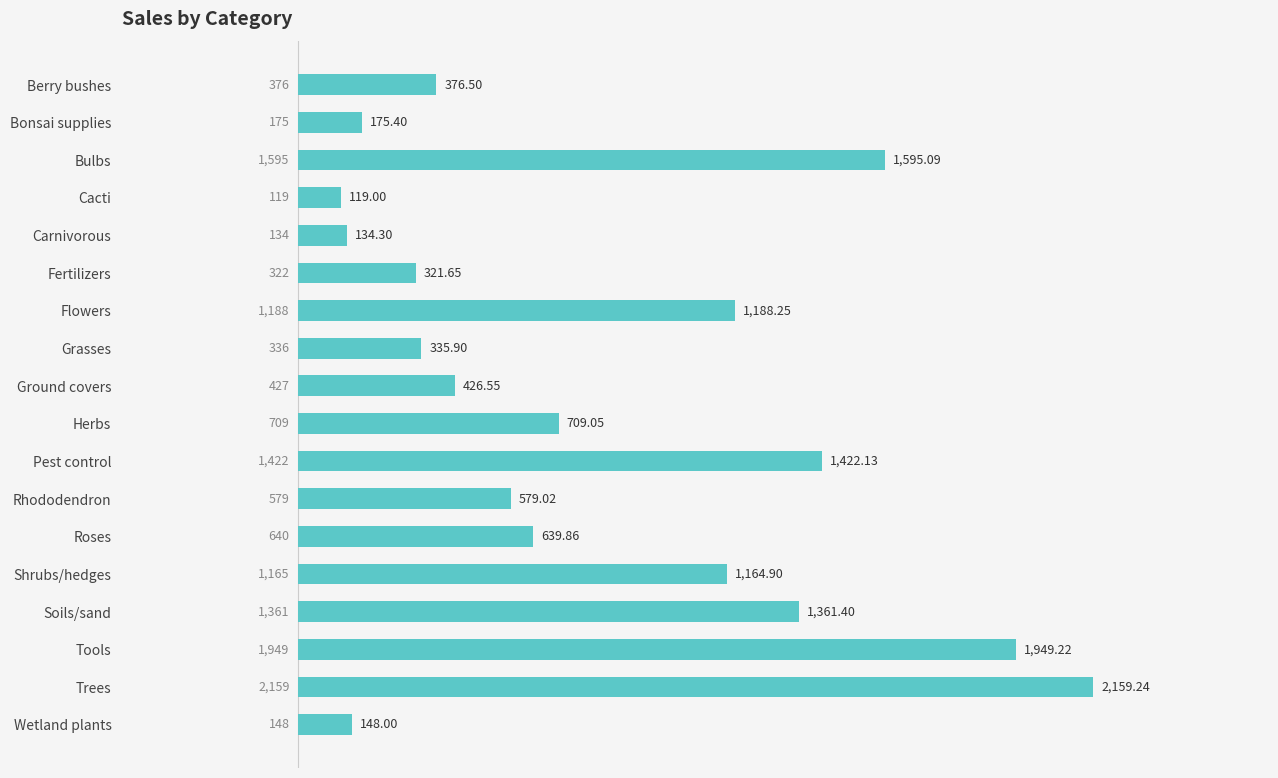

What is the difference between the maximum and minimum values?

2040.2